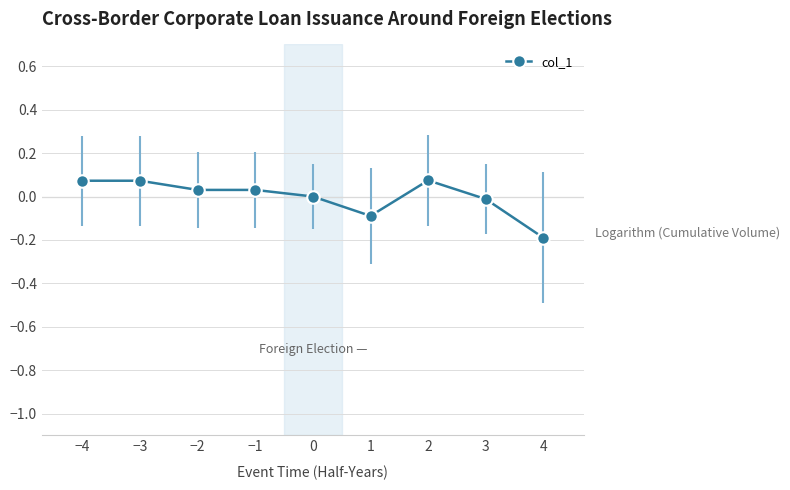

What is the difference between the maximum and minimum values?

0.3